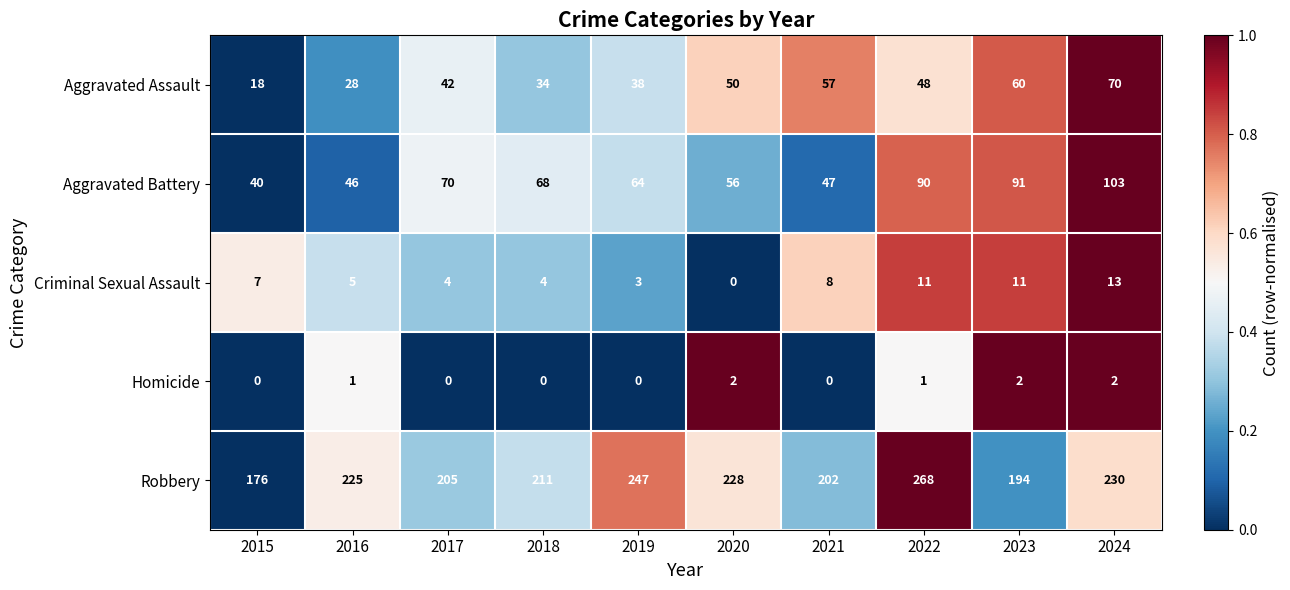

Which series changed the most between 2016 and 2018?

Aggravated Battery